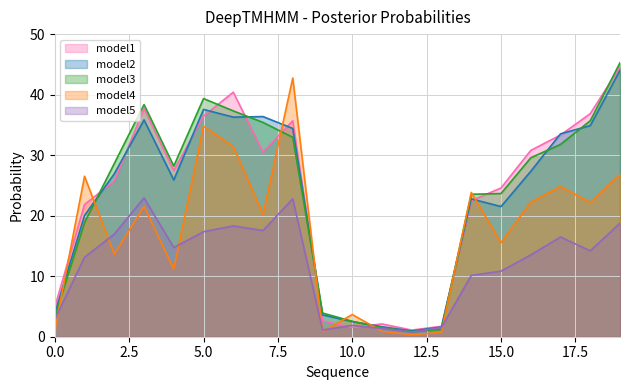

Between 15 and 4, which is larger?

4